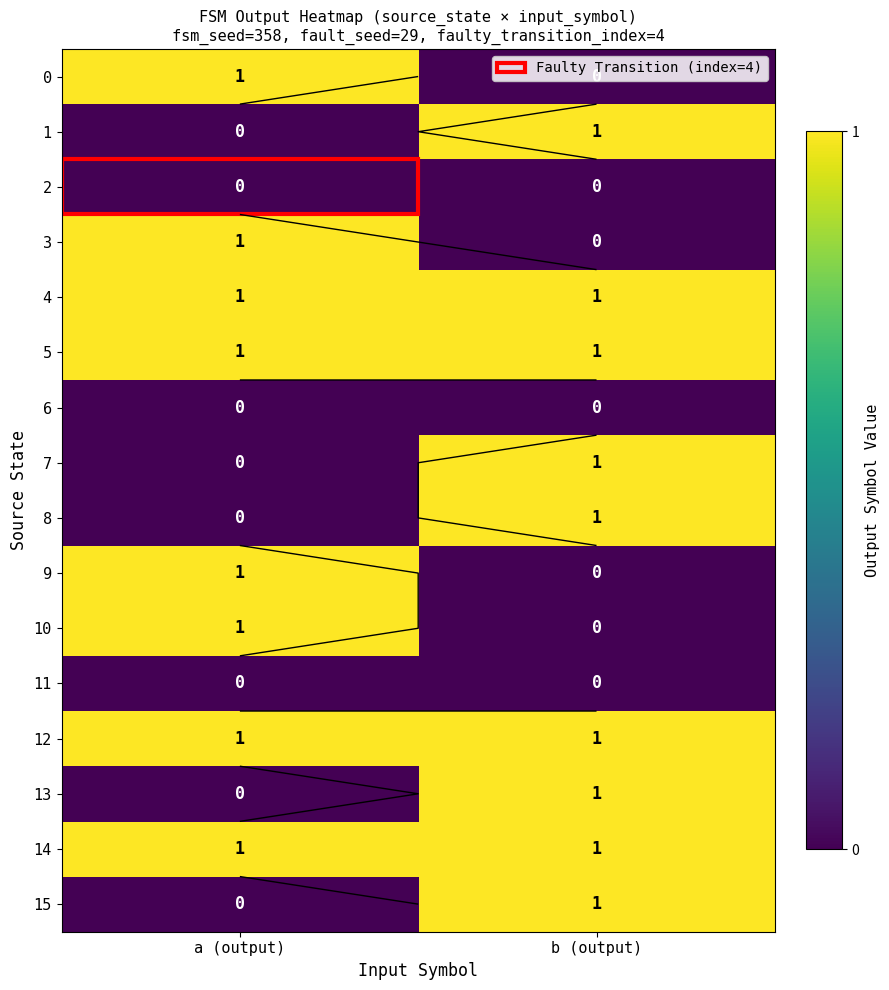

The value of 13 at a (output) is 0. True or false?

False